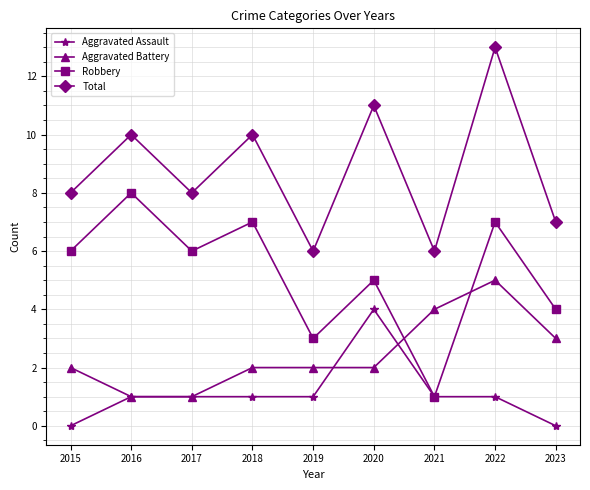

Which series has the largest total across all categories?

Total